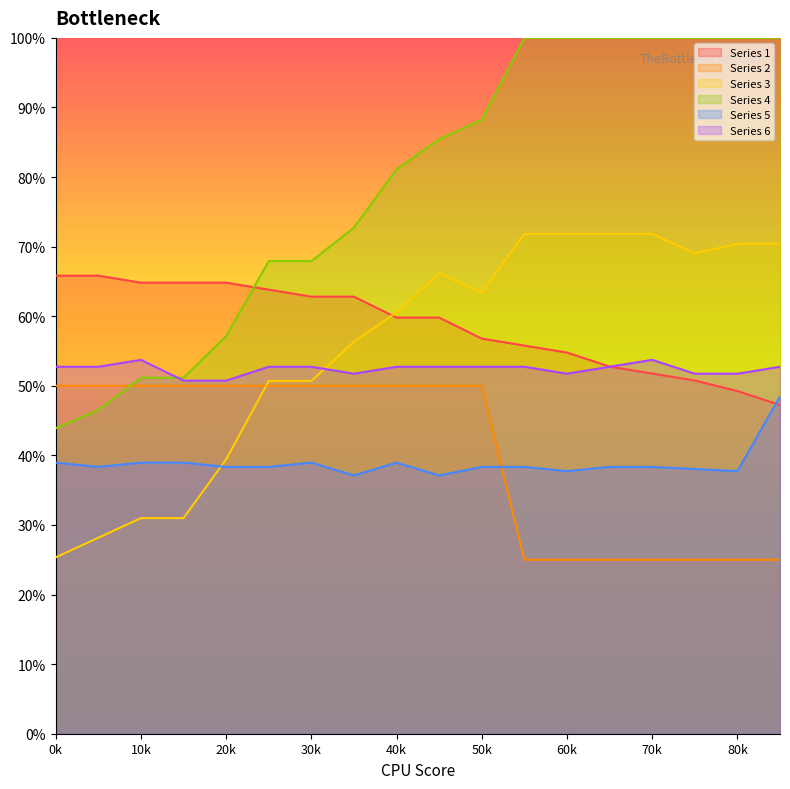

List the labels in order of Series 2 value, smallest first.

11, 12, 13, 14, 15, 16, 17, 0, 1, 2, 3, 4, 5, 6, 7, 8, 9, 10